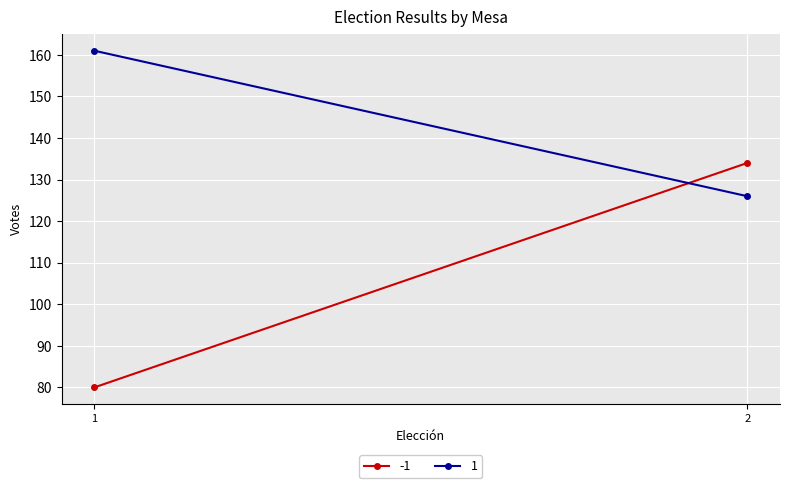

Count the number of categories in the chart.

2